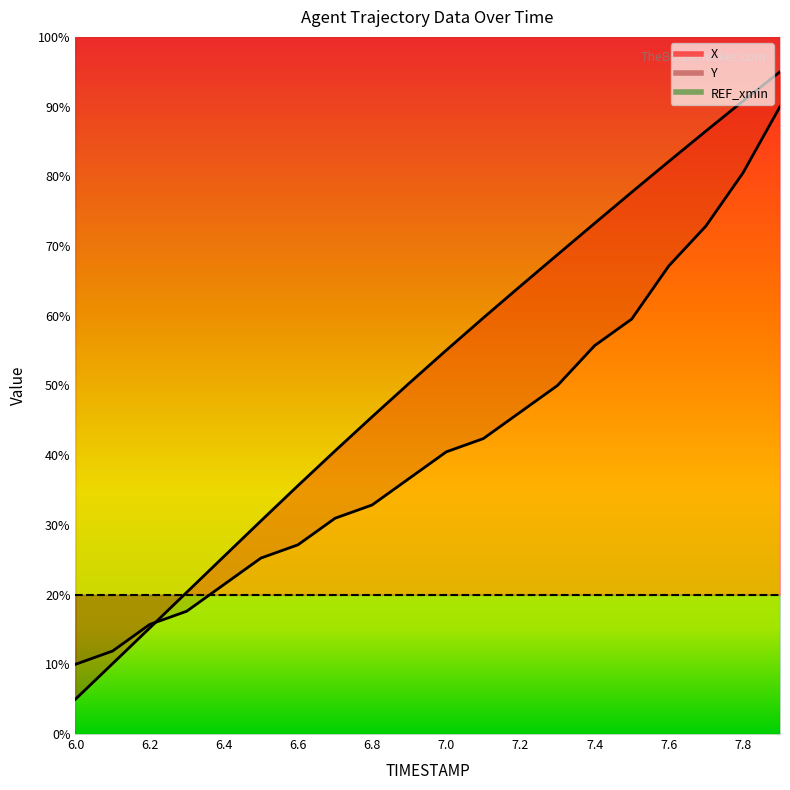

What is the sum of the Y values at 7.4 and 6.0?

65.7